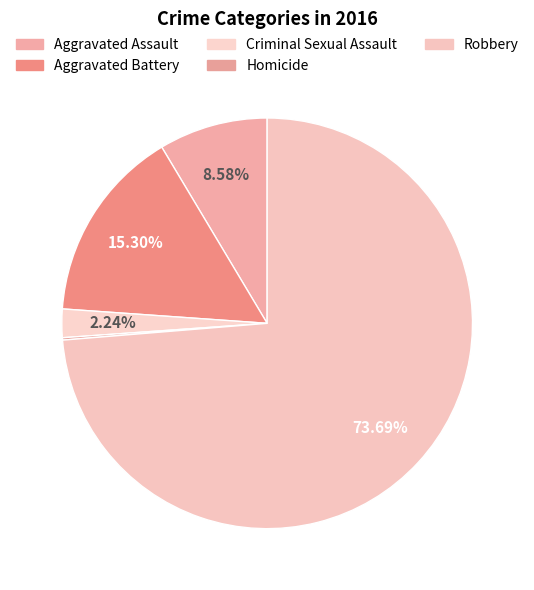

What is the total percentage of Homicide and Robbery?

73.9%